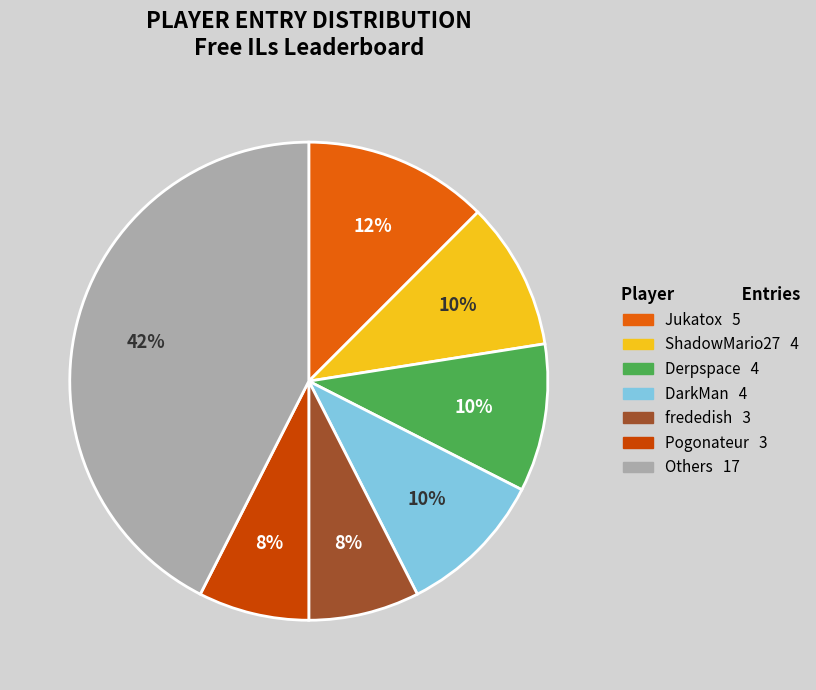

Is there a majority slice in this chart?

No